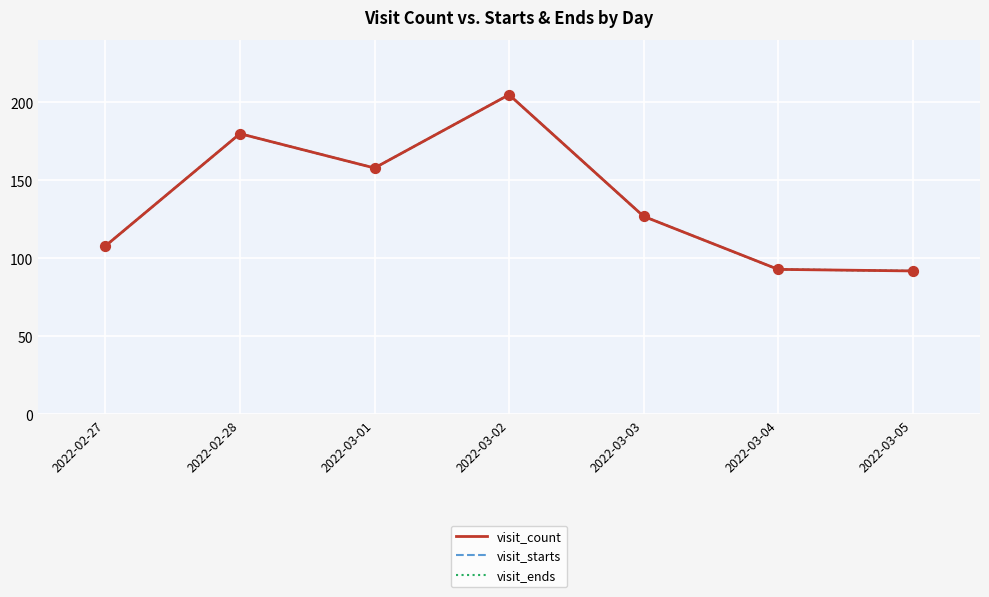

Is the value of visit_starts at 2022-03-01 greater than the value of visit_ends at 2022-02-28?

No